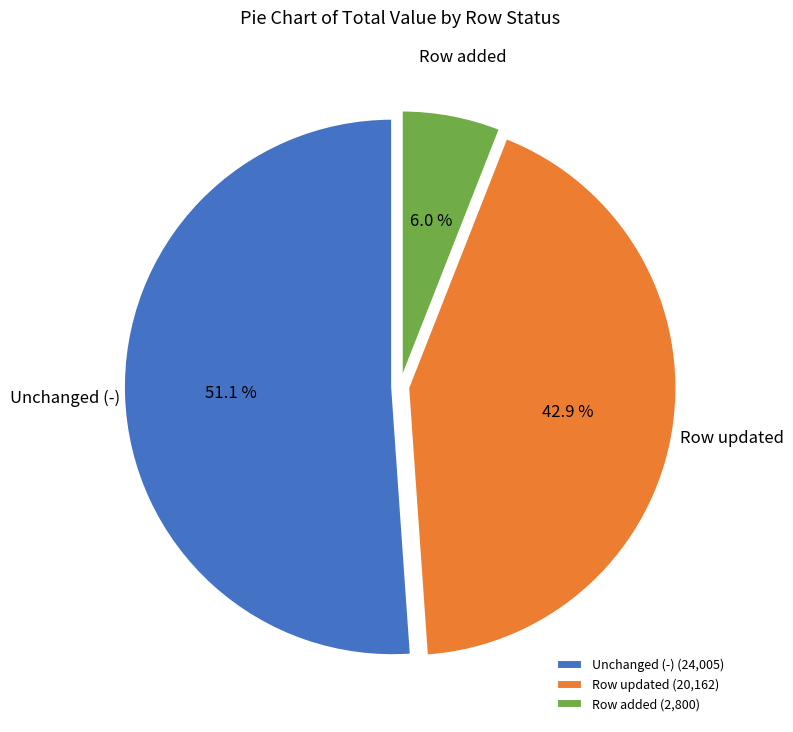

What is the largest slice in the pie chart?

Unchanged (-) (24,005)